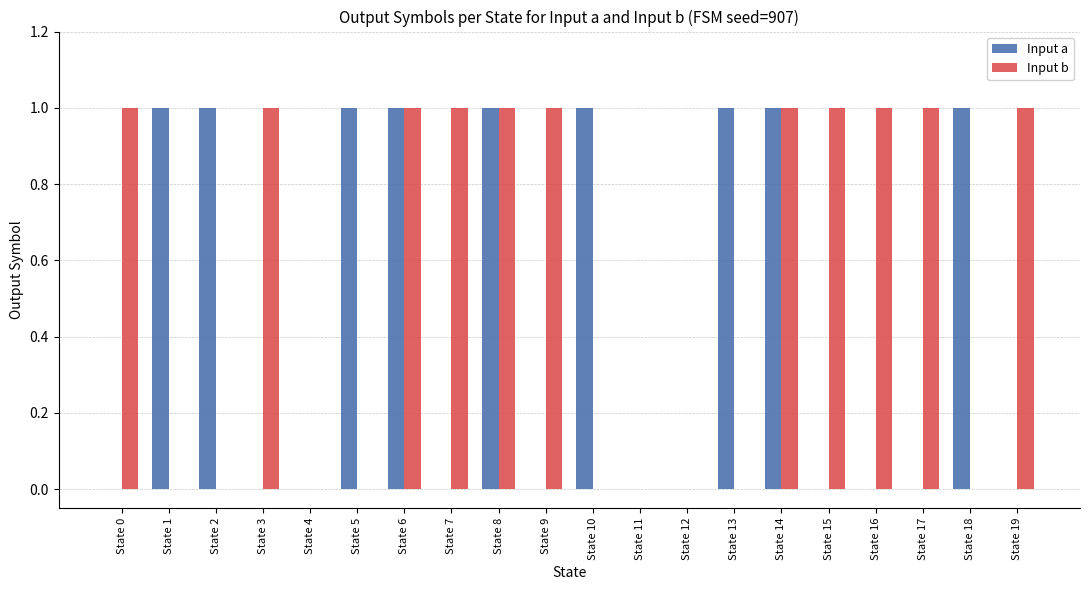

Reading right to left, list all the values displayed in this chart.

Input a: State 19=0	State 18=1	State 17=0	State 16=0	State 15=0	State 14=1	State 13=1	State 12=0	State 11=0	State 10=1	State 9=0	State 8=1	State 7=0	State 6=1	State 5=1	State 4=0	State 3=0	State 2=1	State 1=1	State 0=0
Input b: State 19=1	State 18=0	State 17=1	State 16=1	State 15=1	State 14=1	State 13=0	State 12=0	State 11=0	State 10=0	State 9=1	State 8=1	State 7=1	State 6=1	State 5=0	State 4=0	State 3=1	State 2=0	State 1=0	State 0=1